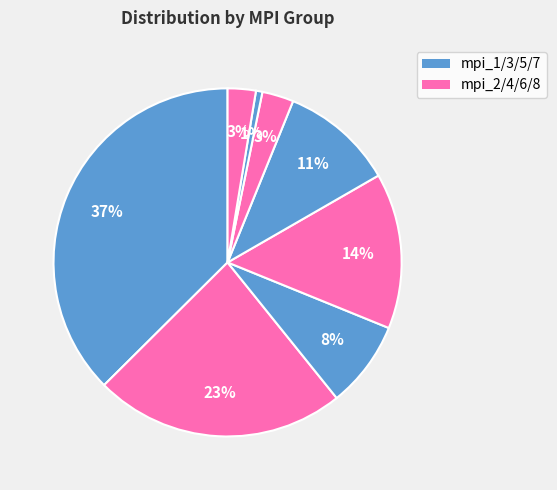

Does any single category account for the majority?

No